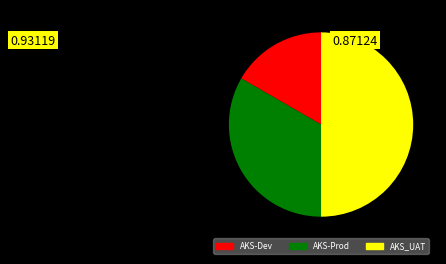

True or false: AKS-Dev accounts for 2% of the total.

False